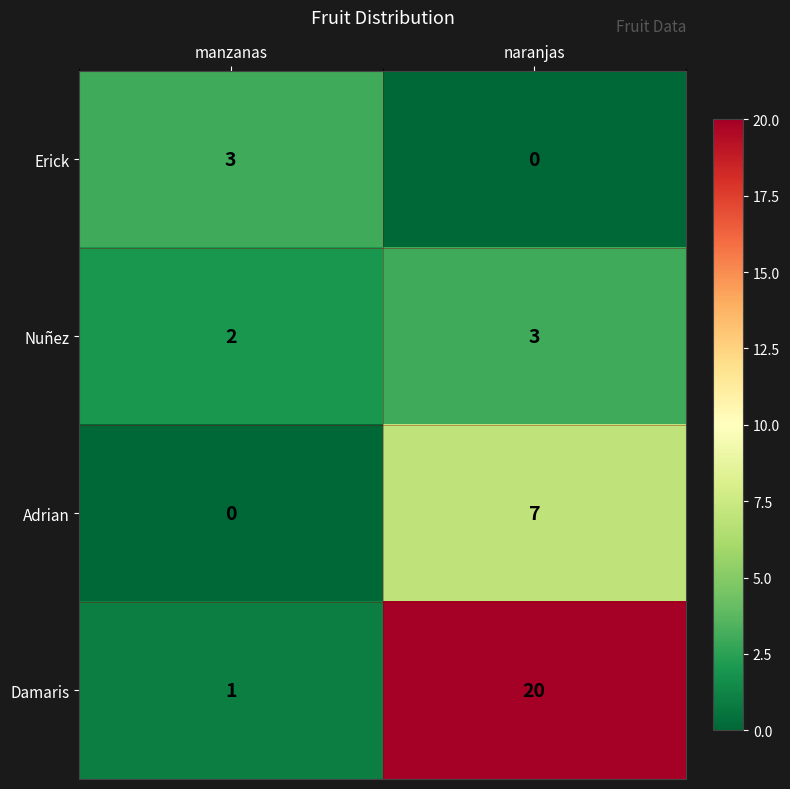

At which category does the chart reach its peak across all series?

naranjas